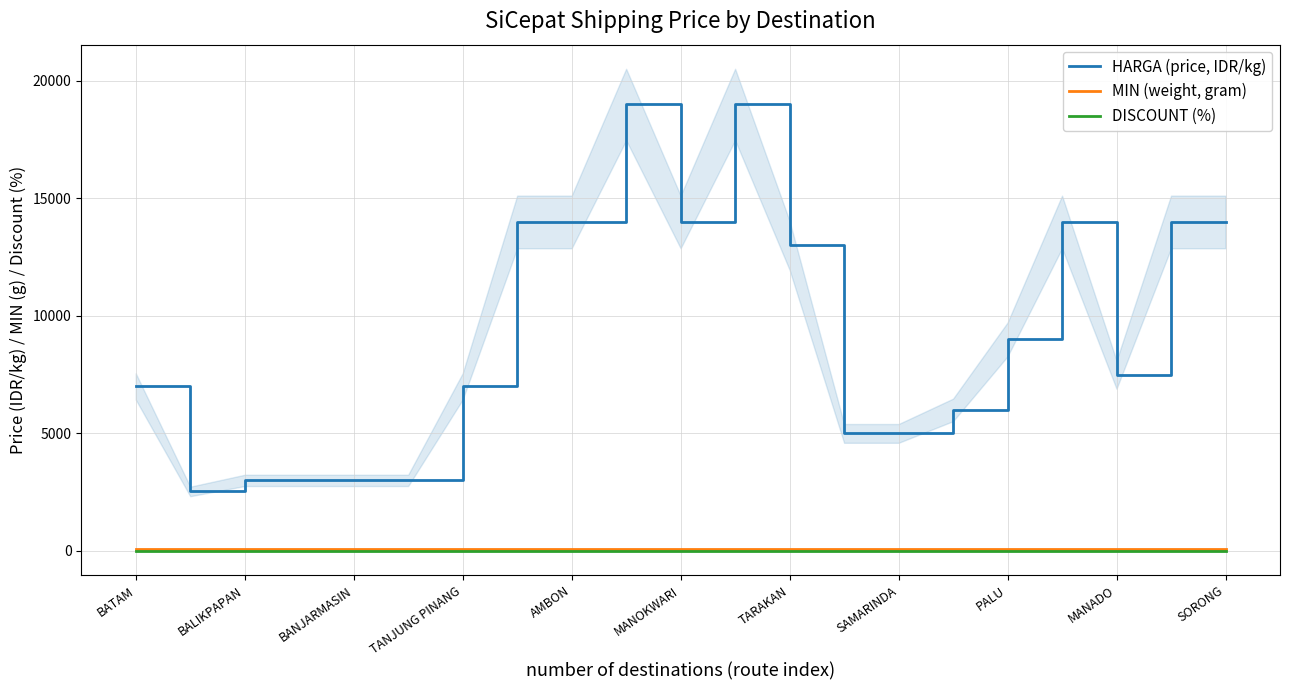

True or false: DISCOUNT (%) and HARGA (price, IDR/kg) cross at least once.

False